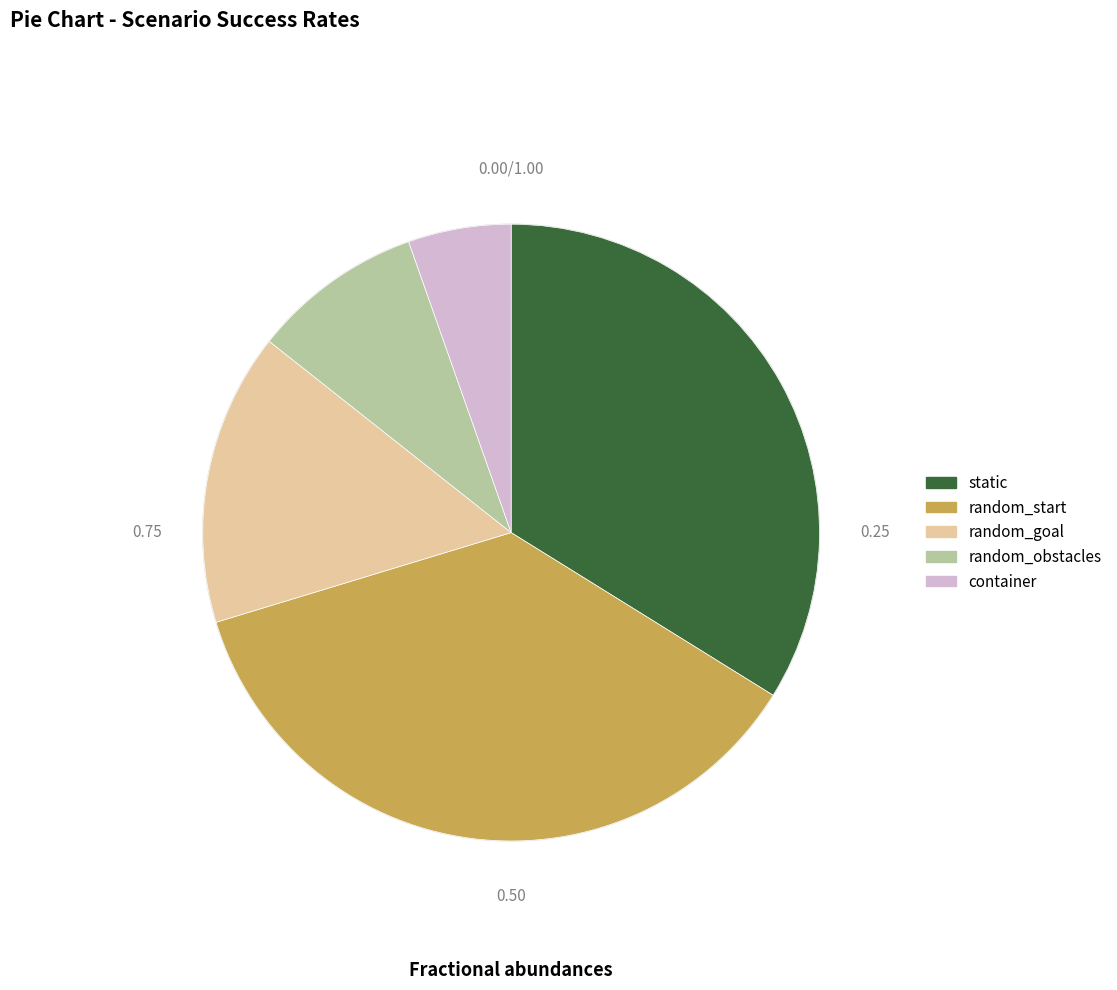

Does random_obstacles account for over 50% of the chart?

No